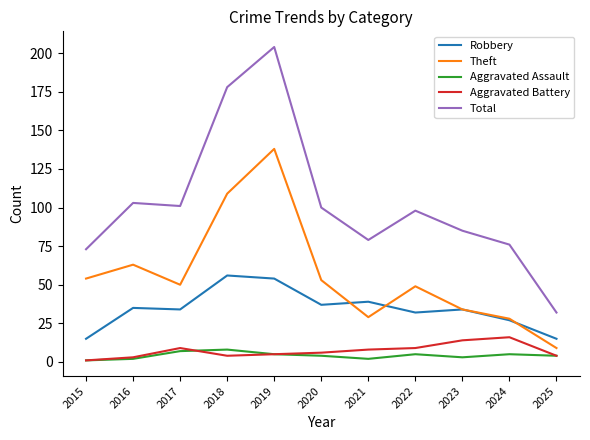

What is the greatest value displayed?

204